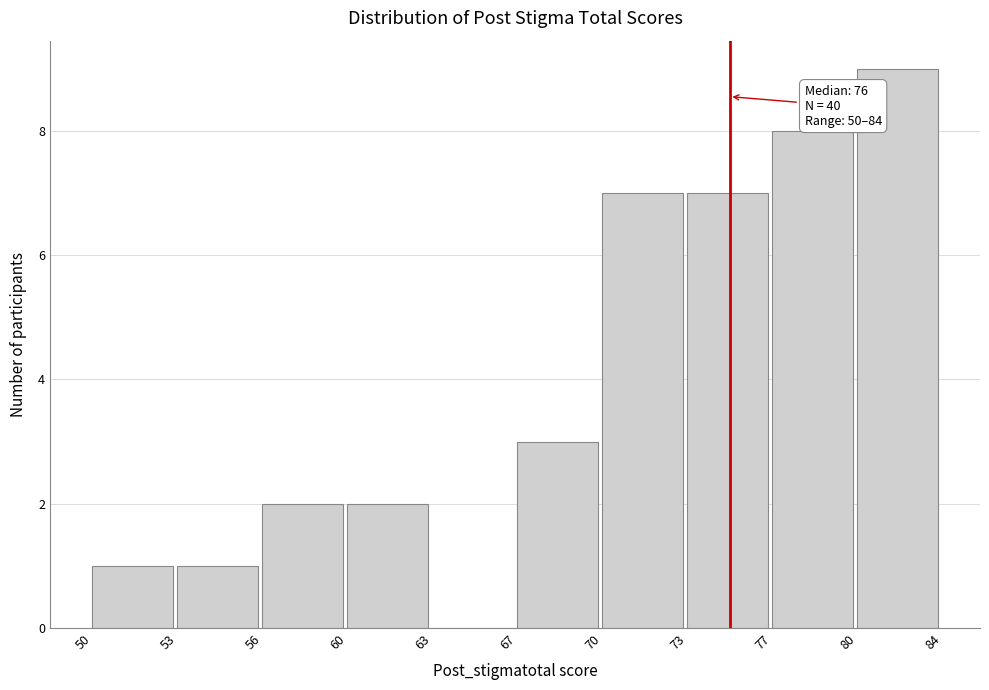

Reading left to right, what are all the values shown in this chart?

50=1	53=1	56=2	60=2	63=0	67=3	70=7	73=7	77=8	80=9